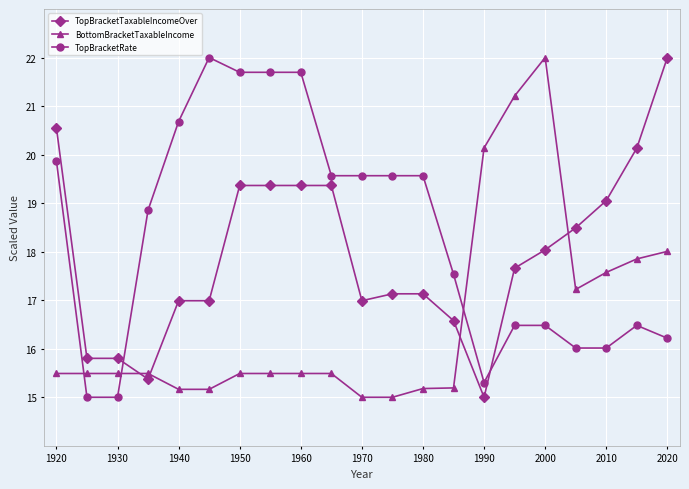

How many times do TopBracketRate and BottomBracketTaxableIncome cross each other?

3